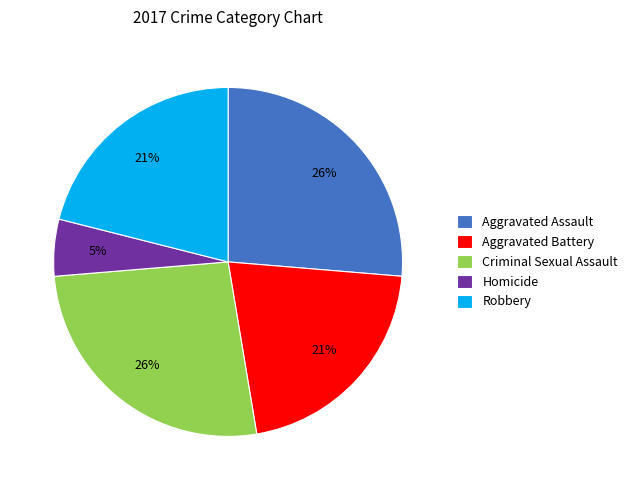

Which slice is the smallest?

Homicide